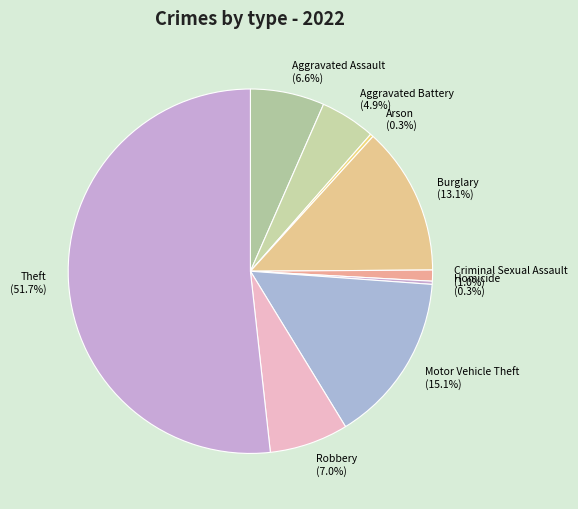

Does Burglary account for over 50% of the chart?

No